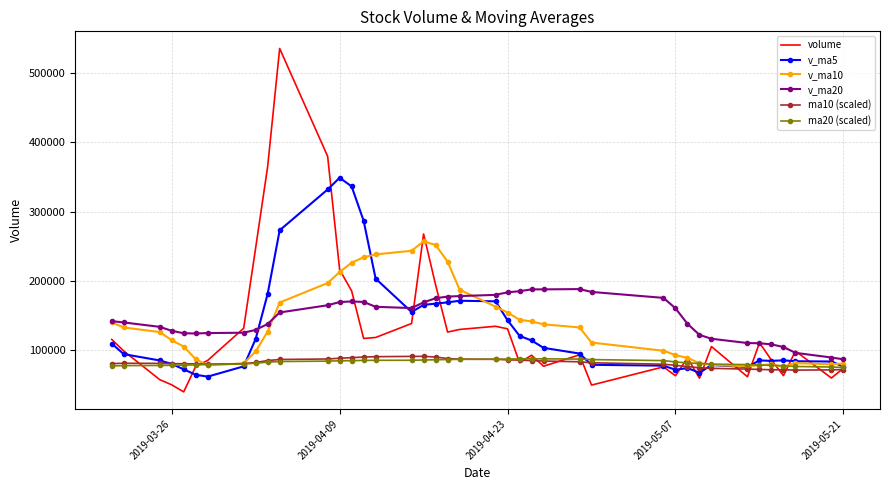

What is the highest value of the v_ma20 series?

188313.9